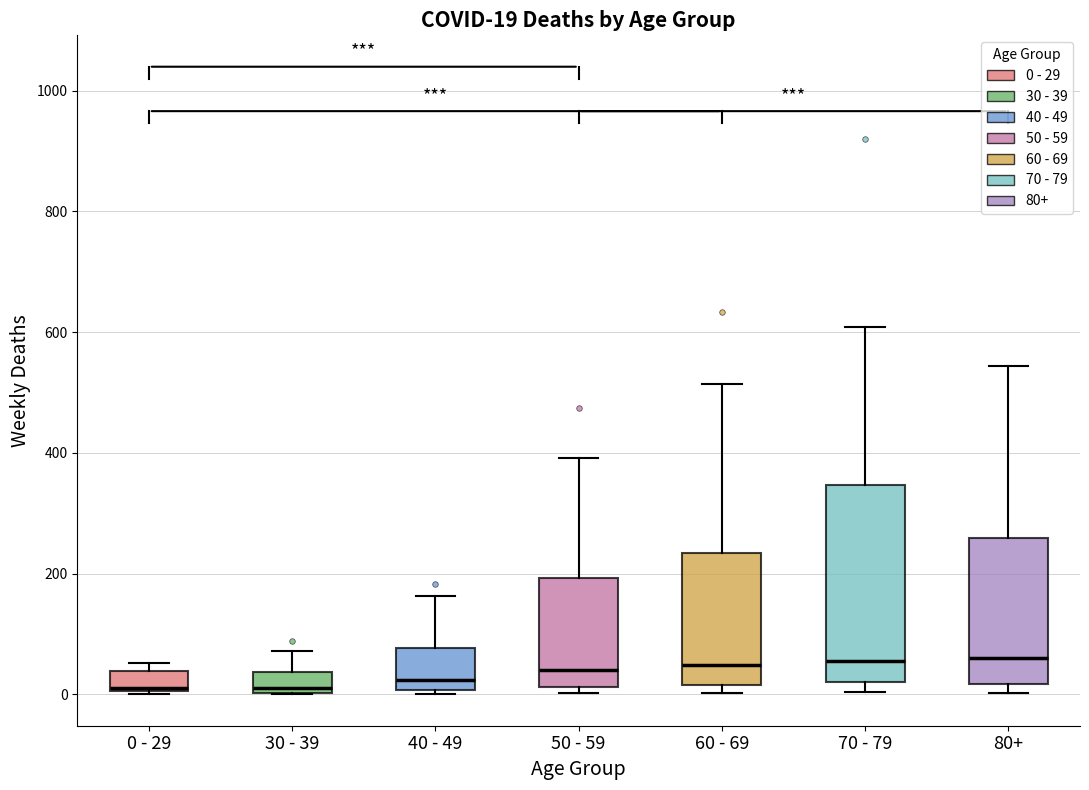

Which box is the tallest, from its lower edge to its upper edge?

70 - 79